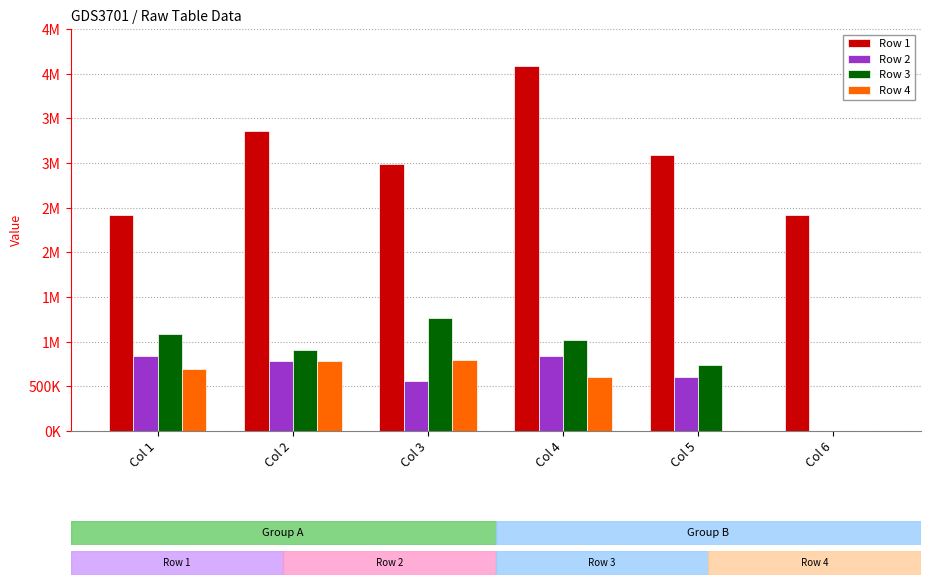

Which category has the lowest value in the Row 4 series?

Col 5